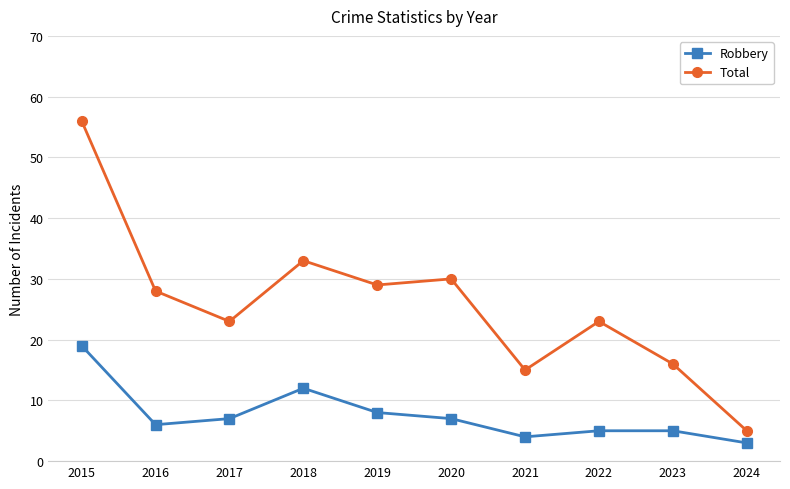

At how many categories does at least one series exceed 50?

1